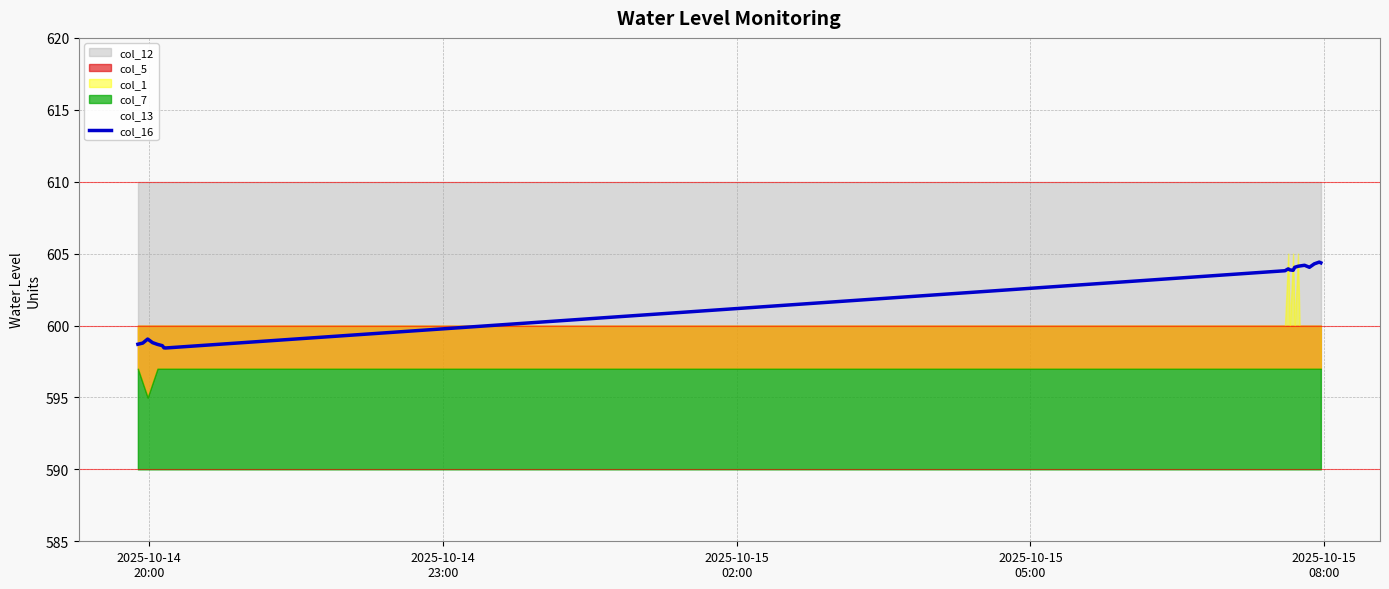

What is the average value?

601.9